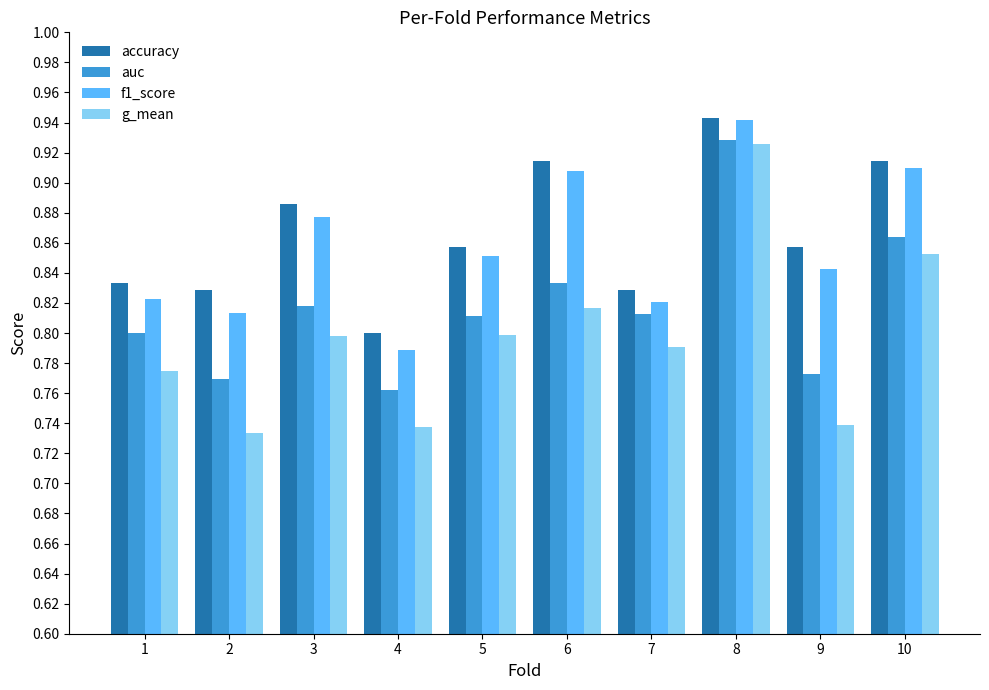

Which series has the largest total across all categories?

accuracy